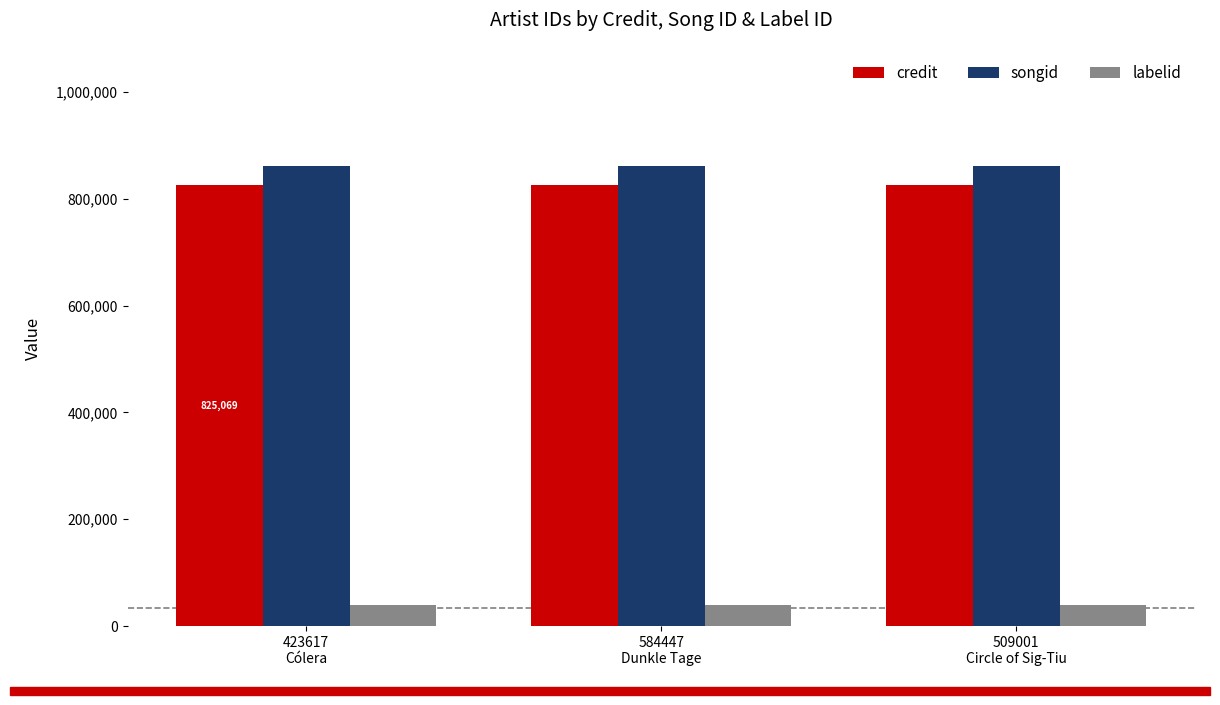

What position from the right is 423617
Cólera?

3